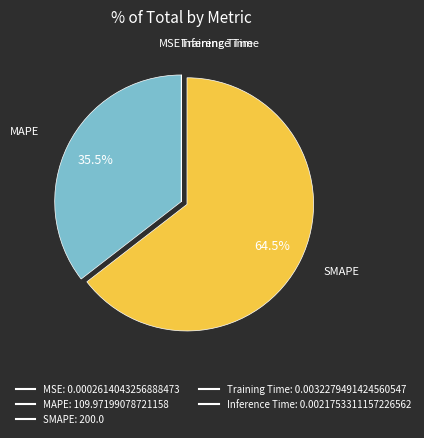

Between MAPE and SMAPE, which is larger?

SMAPE